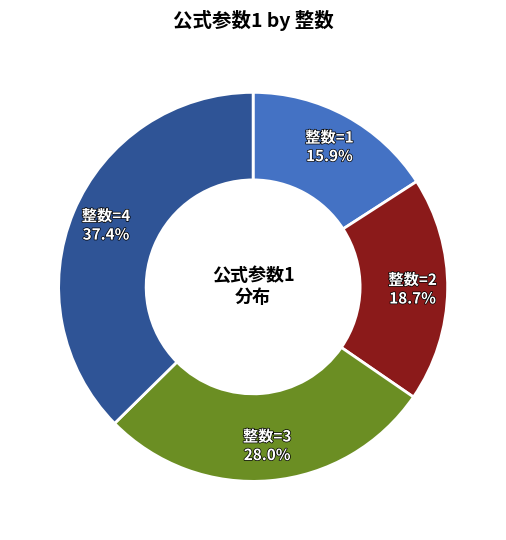

Is there any slice that represents more than half of the pie?

No